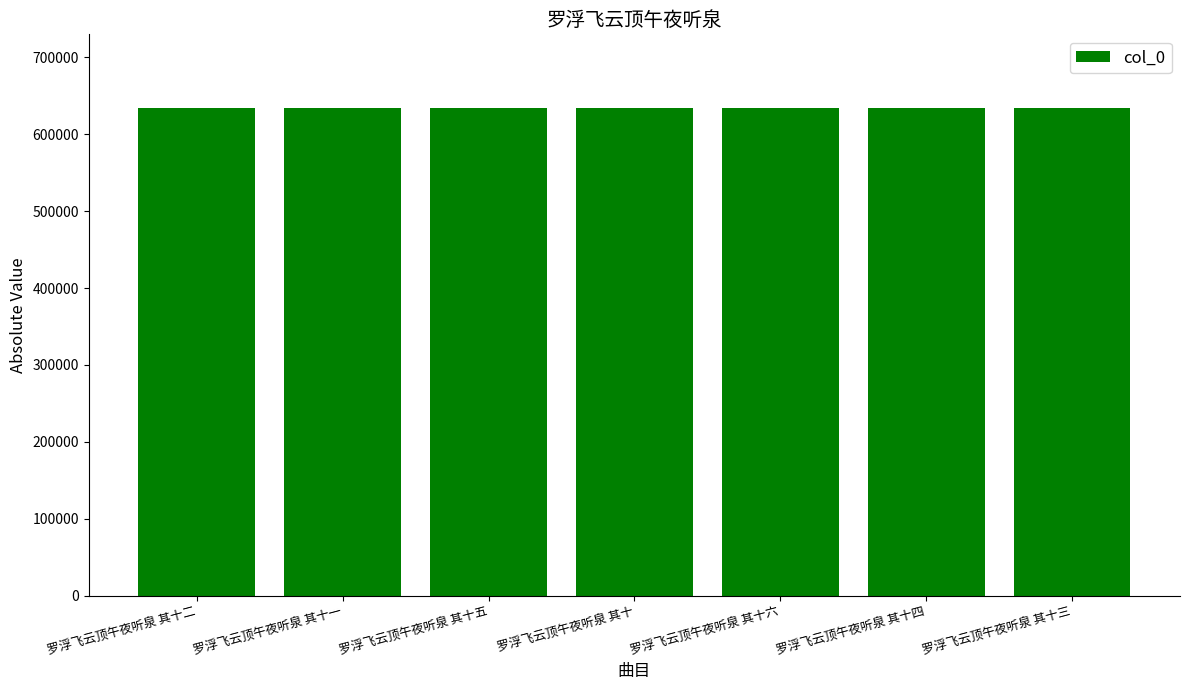

What is the label of the 1st bar from the left?

罗浮飞云顶午夜听泉 其十二